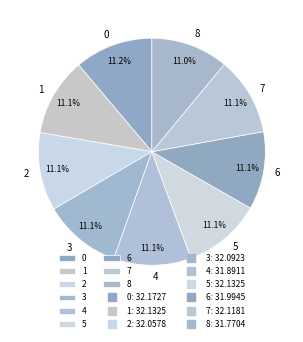

How many segments does this pie chart have?

9